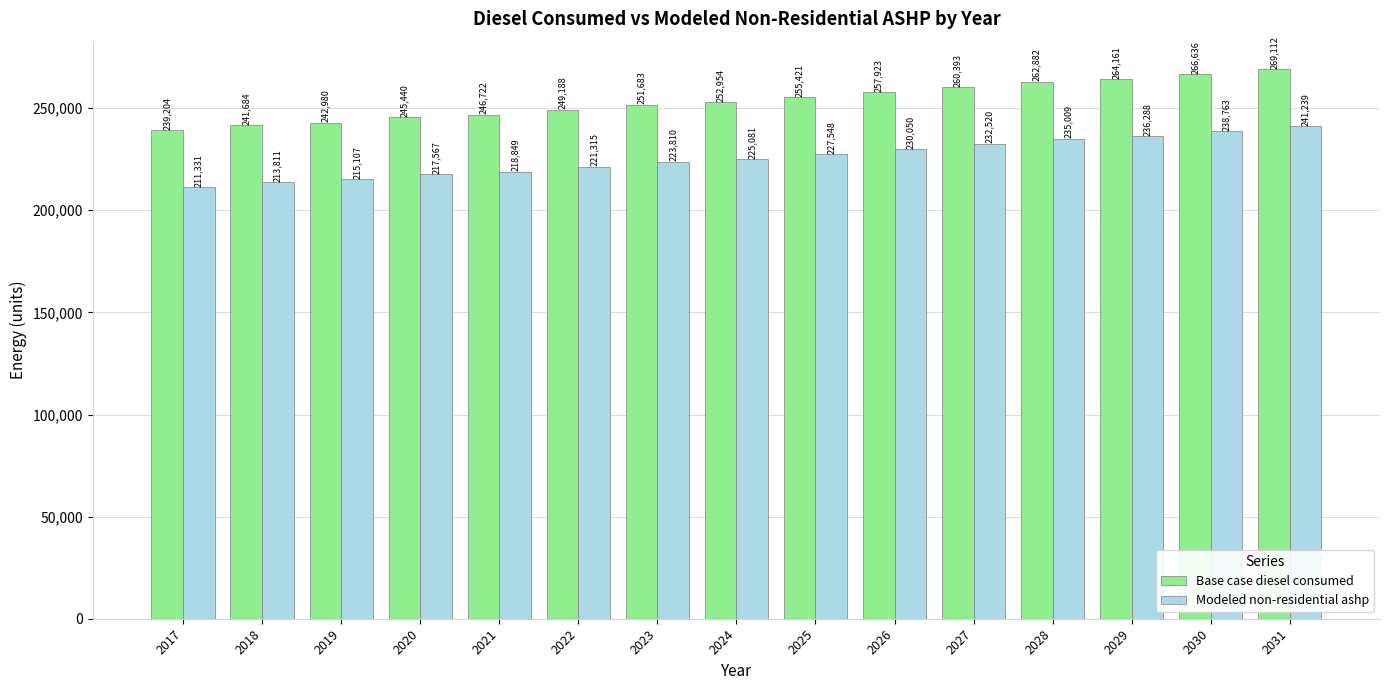

At which label is Modeled non-residential ashp closest to 226285?

2024